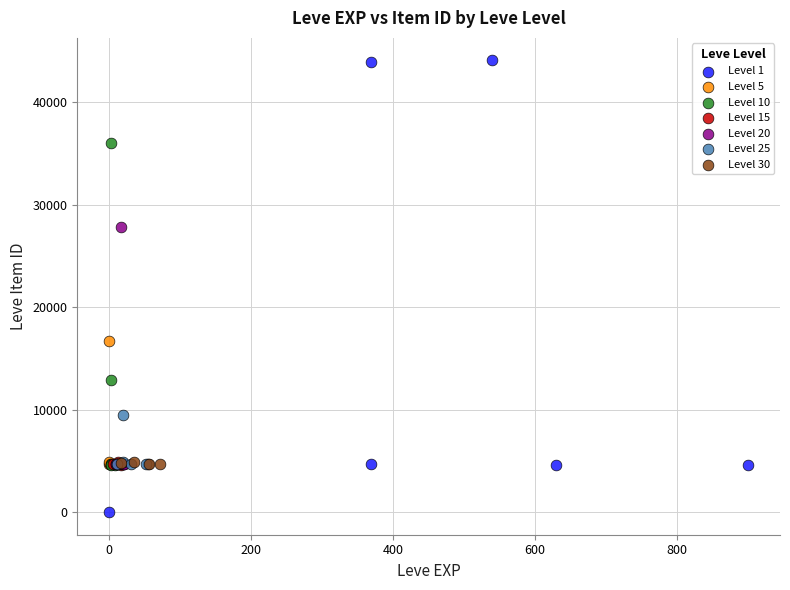

Which series contains the highest Y value?

Level 1